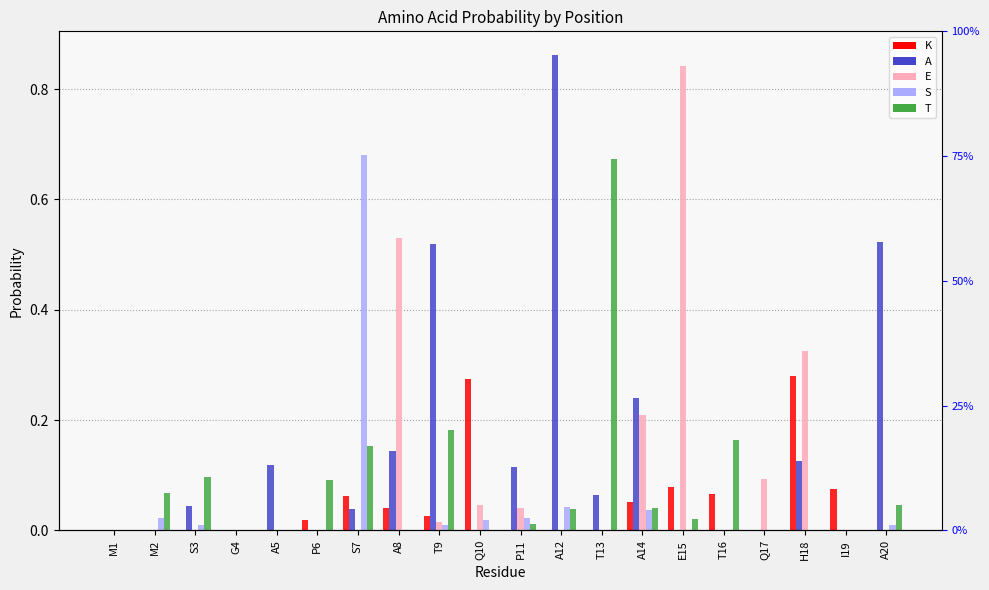

Which has a higher value, G4 or E15?

E15